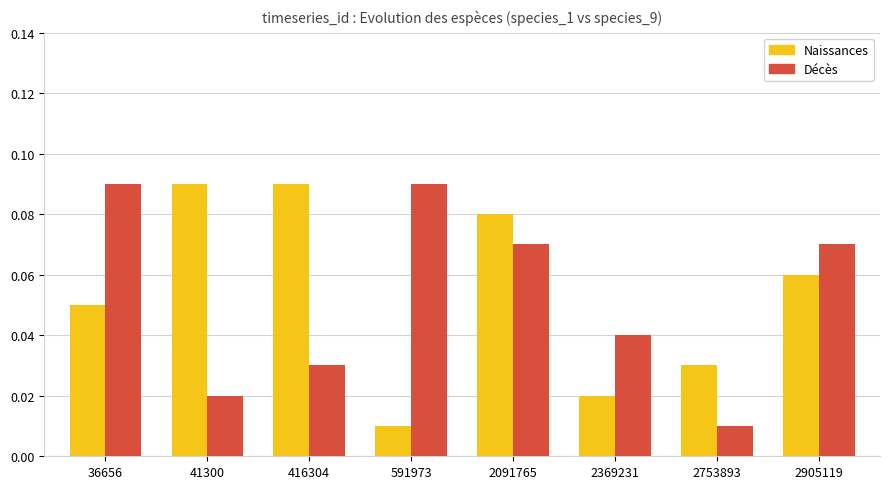

What is the sum of all Naissances values?

0.4